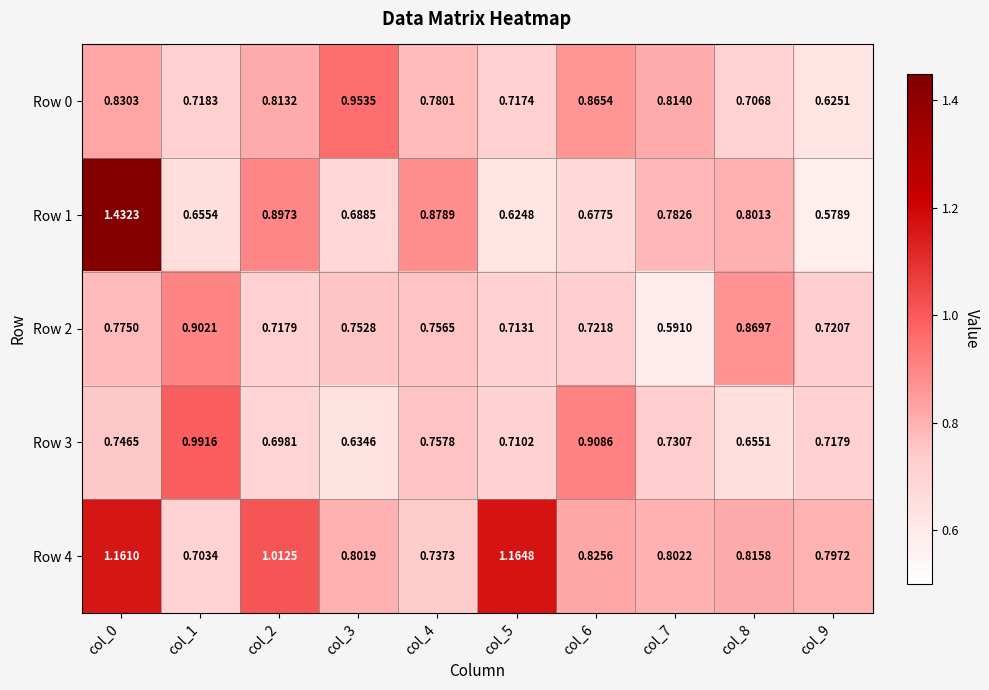

Which series changed the most between col_2 and col_5?

Row 1